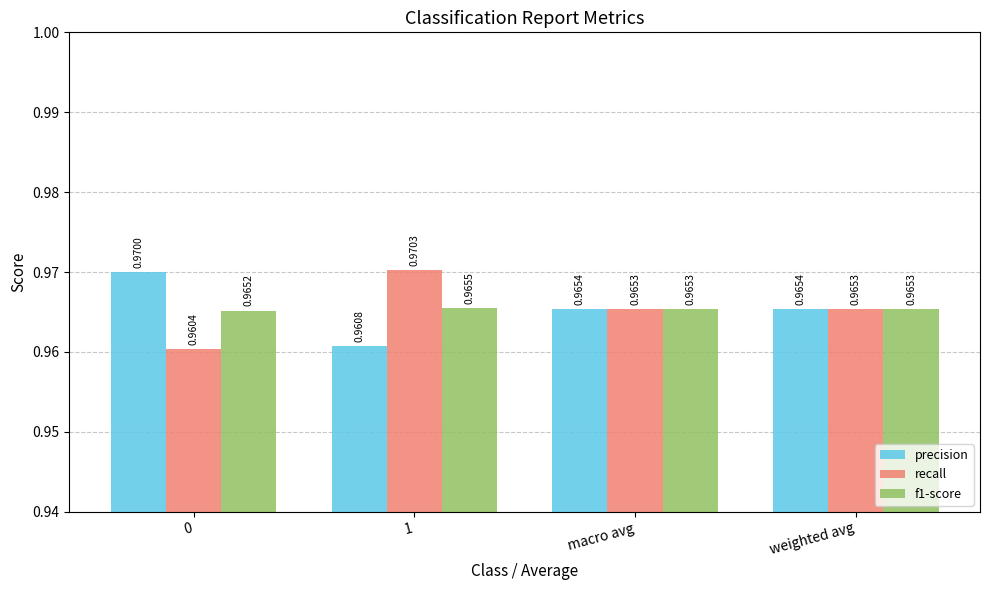

At which category does the chart reach its peak across all series?

1